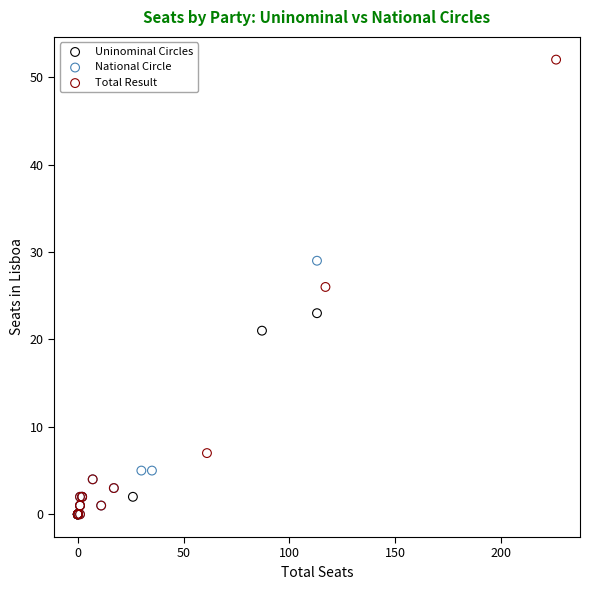

Which series has the widest spread of Y values?

Total Result